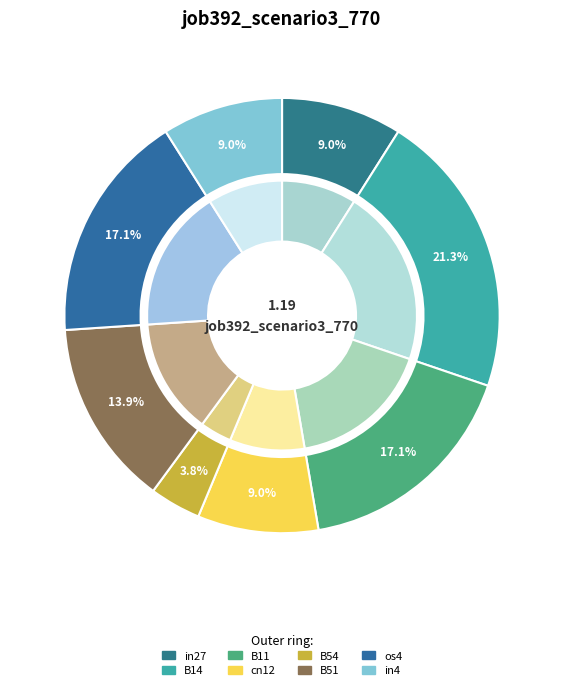

What percentage is the B11 slice, to the nearest percent?

17%